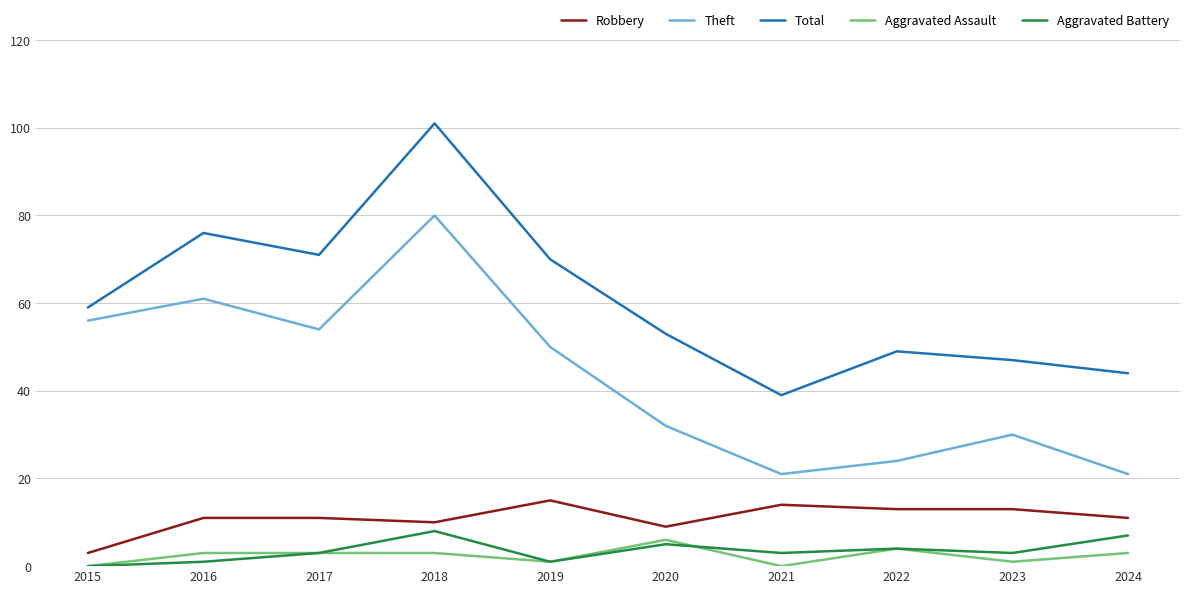

True or false: Robbery and Aggravated Assault cross at least once.

False